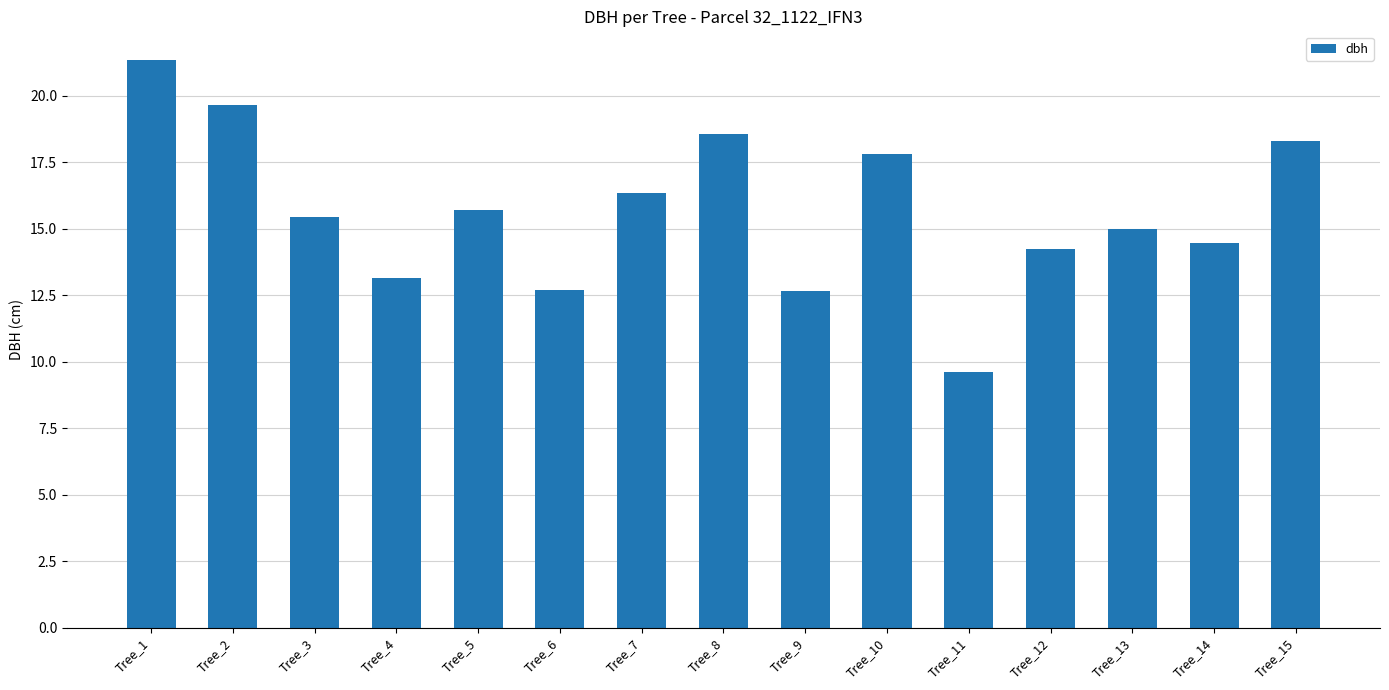

Between Tree_1 and Tree_13, which is larger?

Tree_1